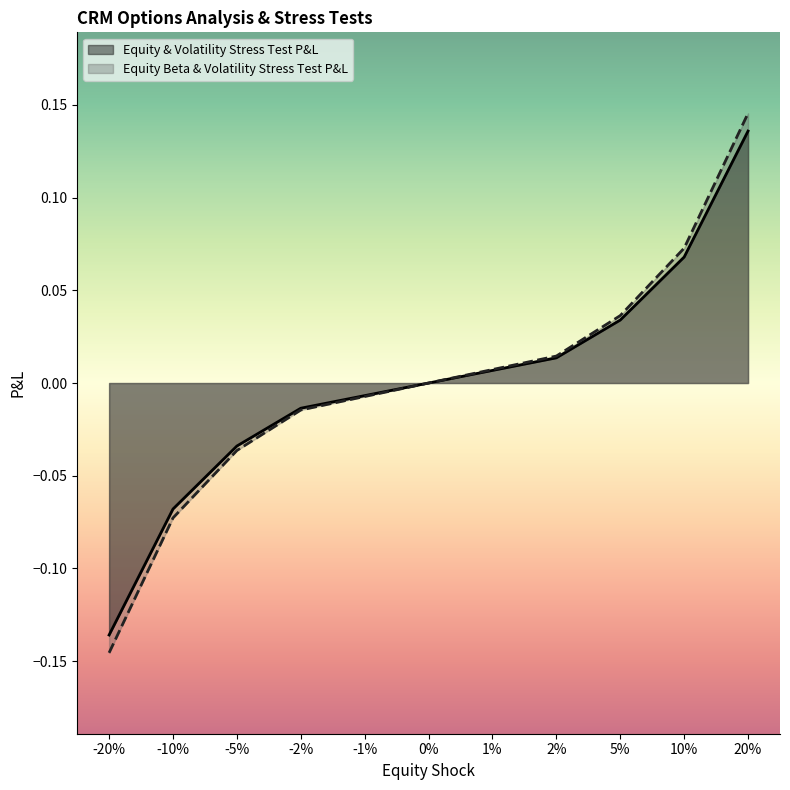

How many lines are shown in the chart?

2